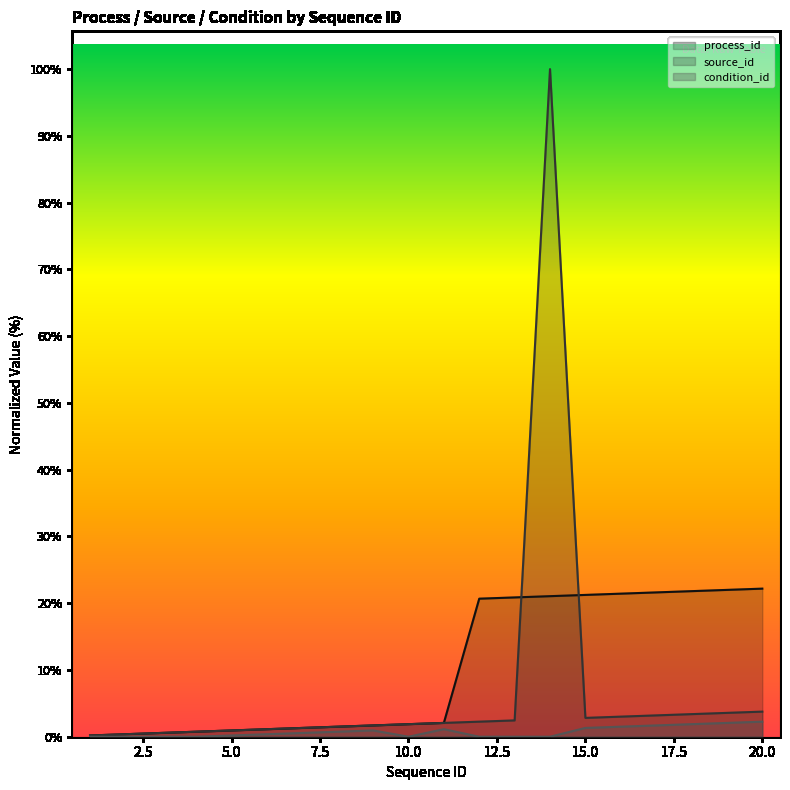

Between 13 and 9, which is larger?

13